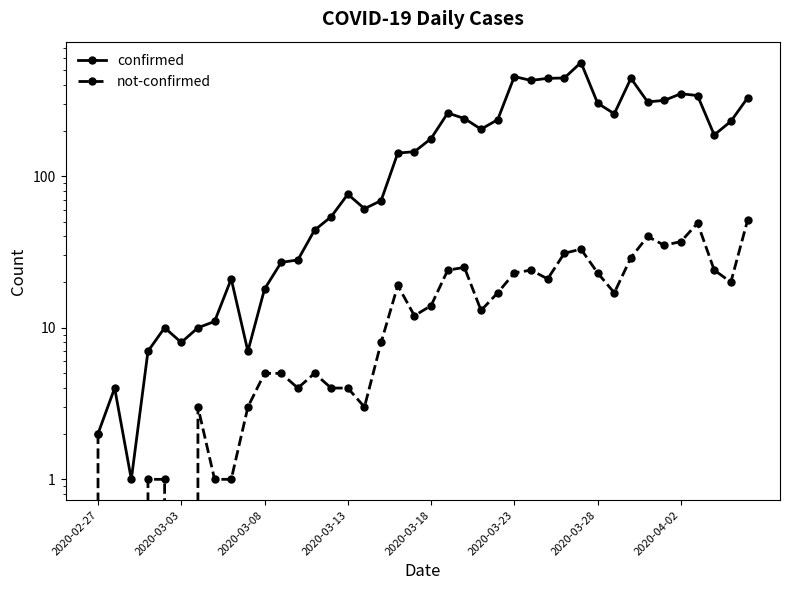

True or false: confirmed has a value of 744 at 28.

False